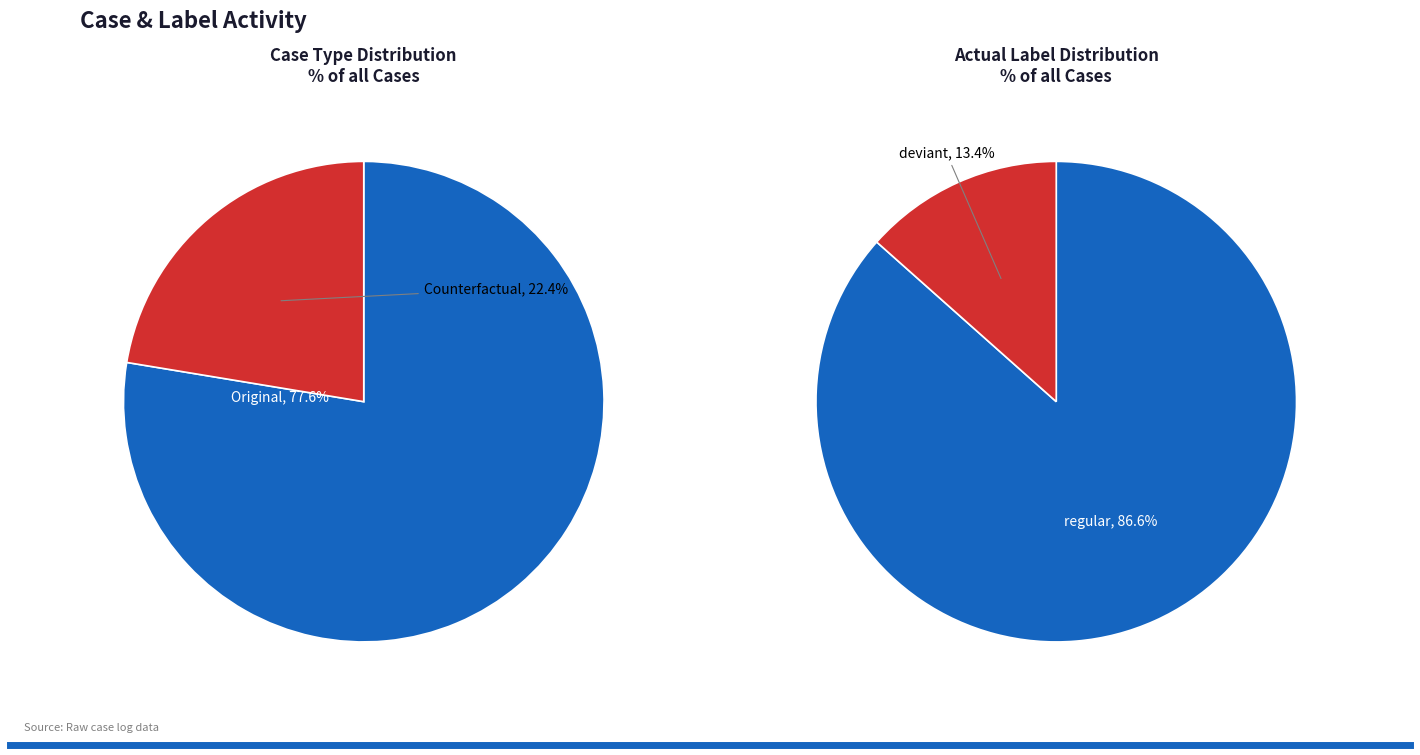

To the nearest percent, what portion does Original represent?

78%